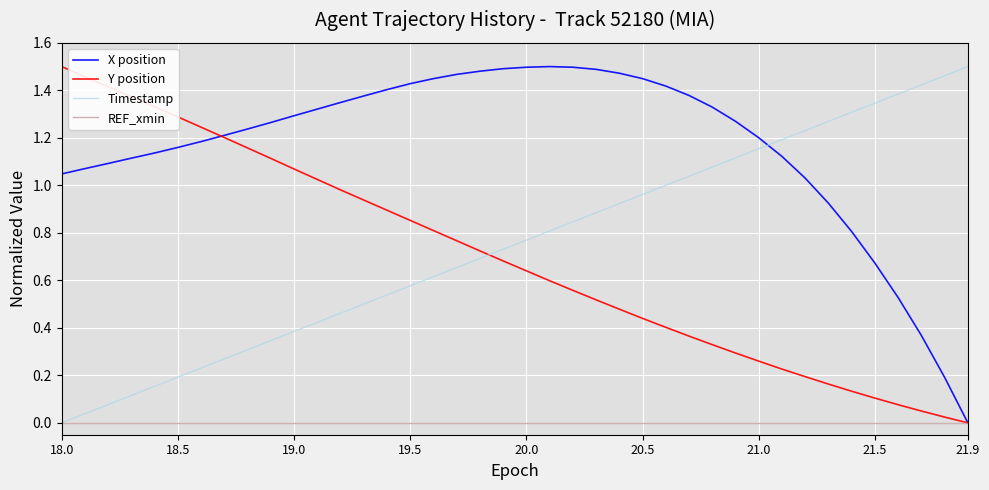

Which series has the largest total across all categories?

X position